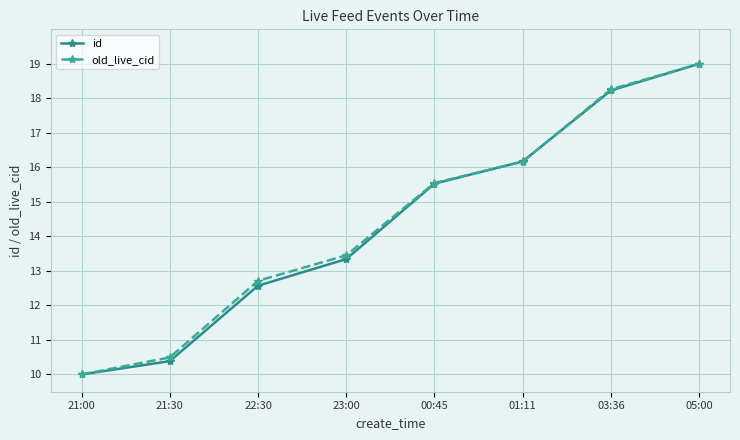

What is the difference between the second highest and minimum values in the id series?

8.2